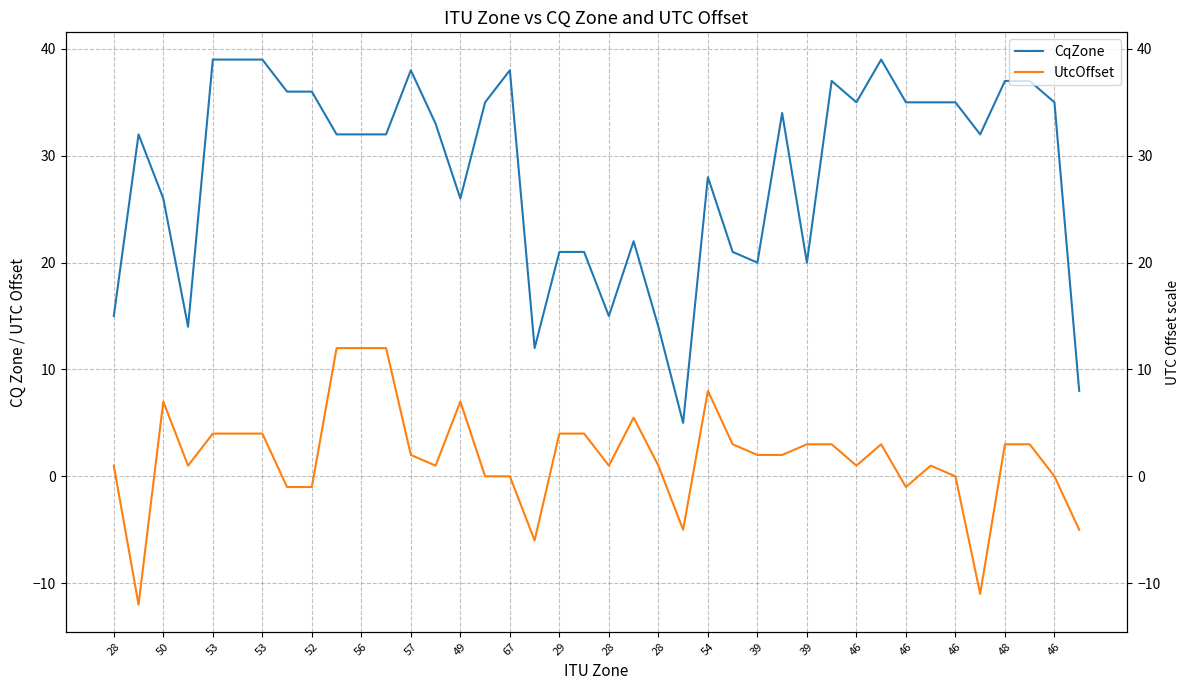

Reading left to right, transcribe all the data shown in this chart.

CqZone: 15.0	32.0	26.0	14.0	39.0	39.0	39.0	36.0	36.0	32.0	32.0	32.0	38.0	33.0	26.0	35.0	38.0	12.0	21.0	21.0	15.0	22.0	14.0	5.0	28.0	21.0	20.0	34.0	20.0	37.0	35.0	39.0	35.0	35.0	35.0	32.0	37.0	37.0	35.0	8.0
UtcOffset: 1.0	-12.0	7.0	1.0	4.0	4.0	4.0	-1.0	-1.0	12.0	12.0	12.0	2.0	1.0	7.0	0.0	0.0	-6.0	4.0	4.0	1.0	5.5	1.0	-5.0	8.0	3.0	2.0	2.0	3.0	3.0	1.0	3.0	-1.0	1.0	0.0	-11.0	3.0	3.0	0.0	-5.0